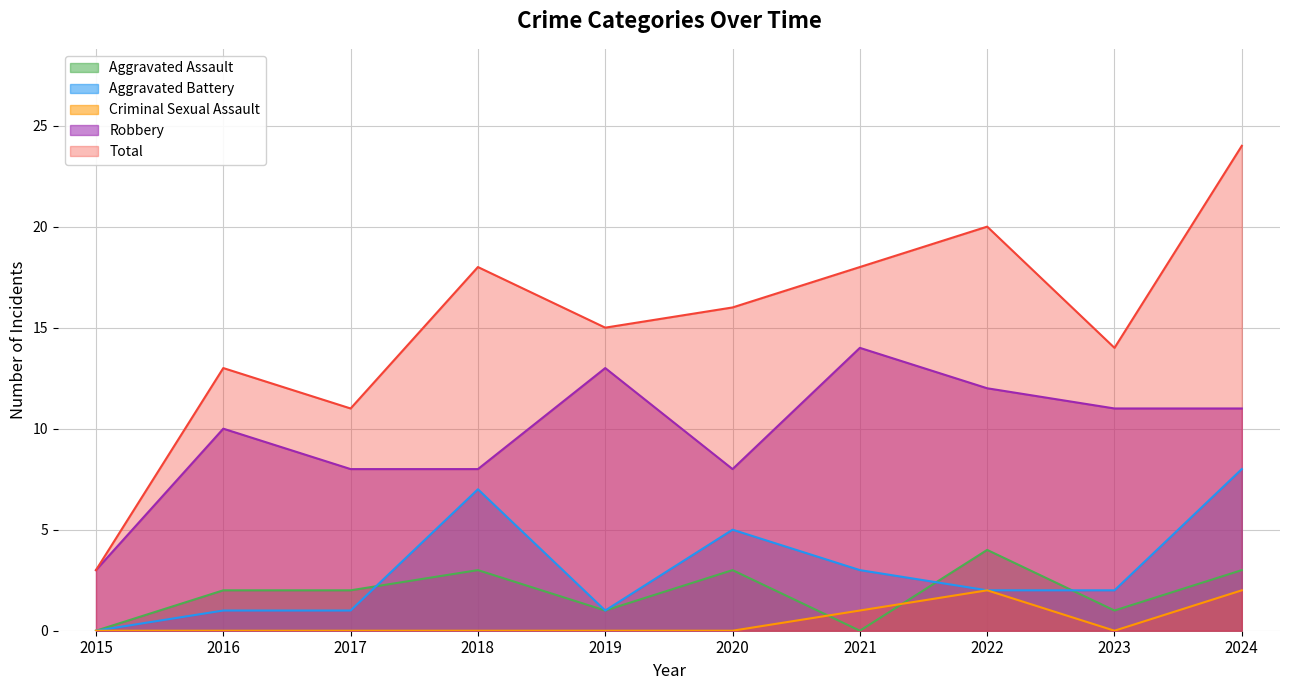

What is the difference between the highest and lowest values at 2021?

18